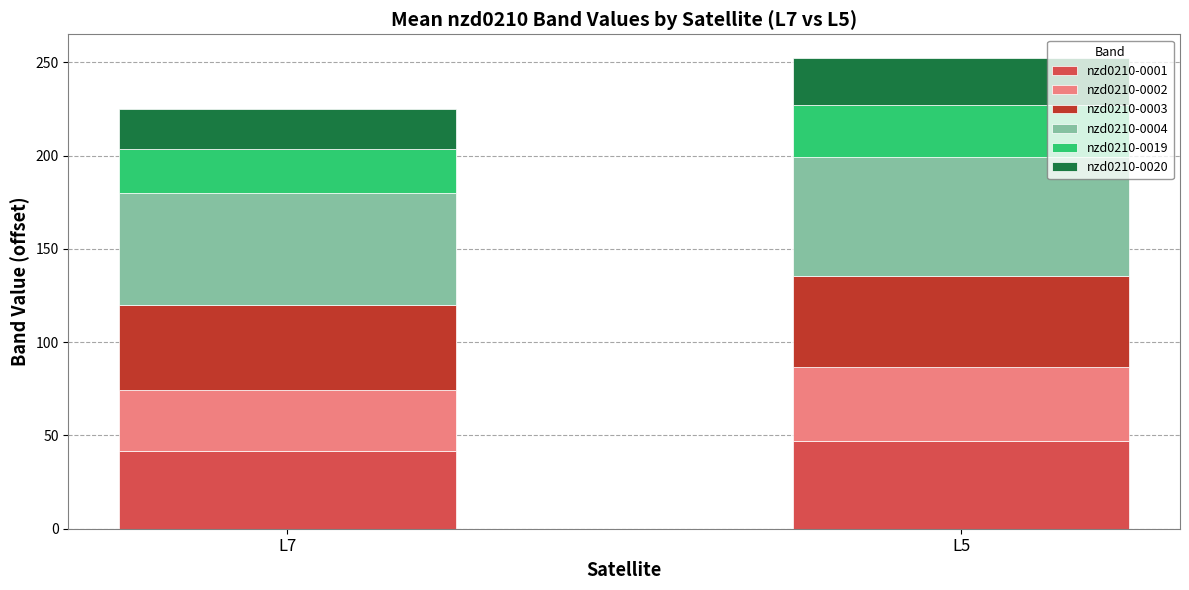

What is the maximum value for nzd0210-0001?

46.9